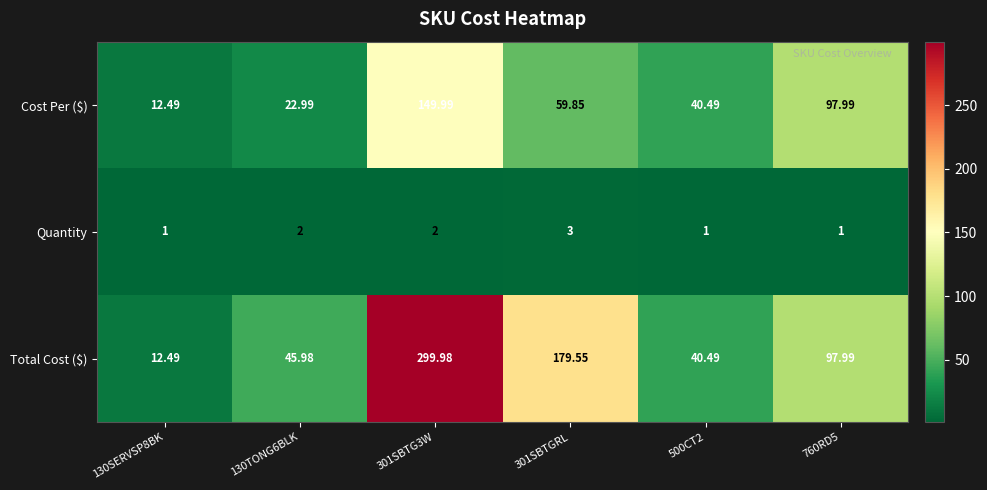

How many values in the Cost Per ($) series are below 59?

3